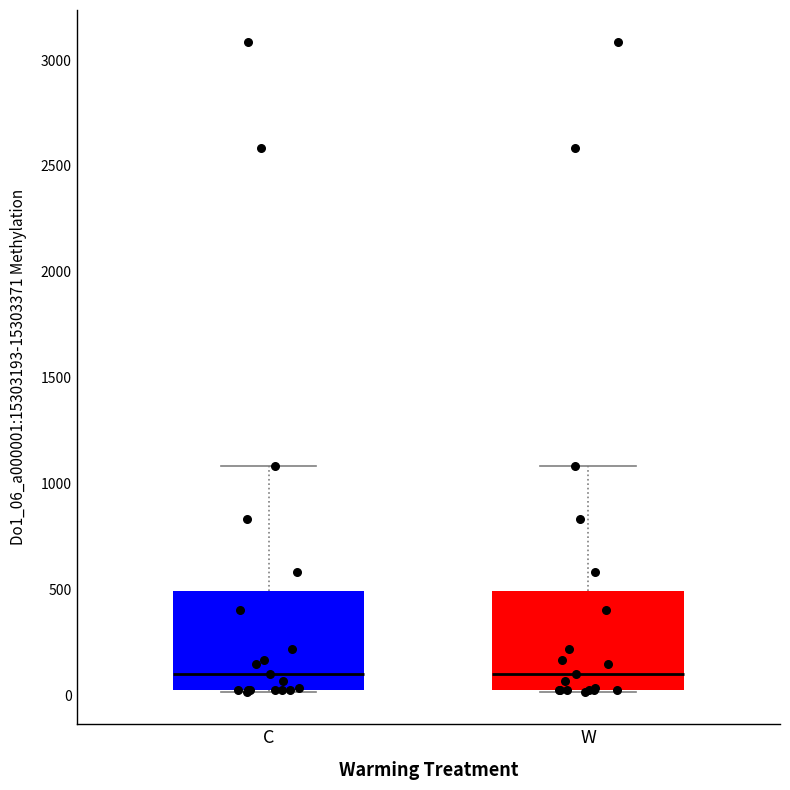

Reading left to right, transcribe this box plot: for each box, give where its median line is, the range the box spans, and where its two whiskers end, as read against the y-axis. The values are not printed on the chart, so give them approximately, as read against the axis.

C: median 100, box 50 to 500, whiskers 0 to 1100
W: median 100, box 50 to 500, whiskers 0 to 1100